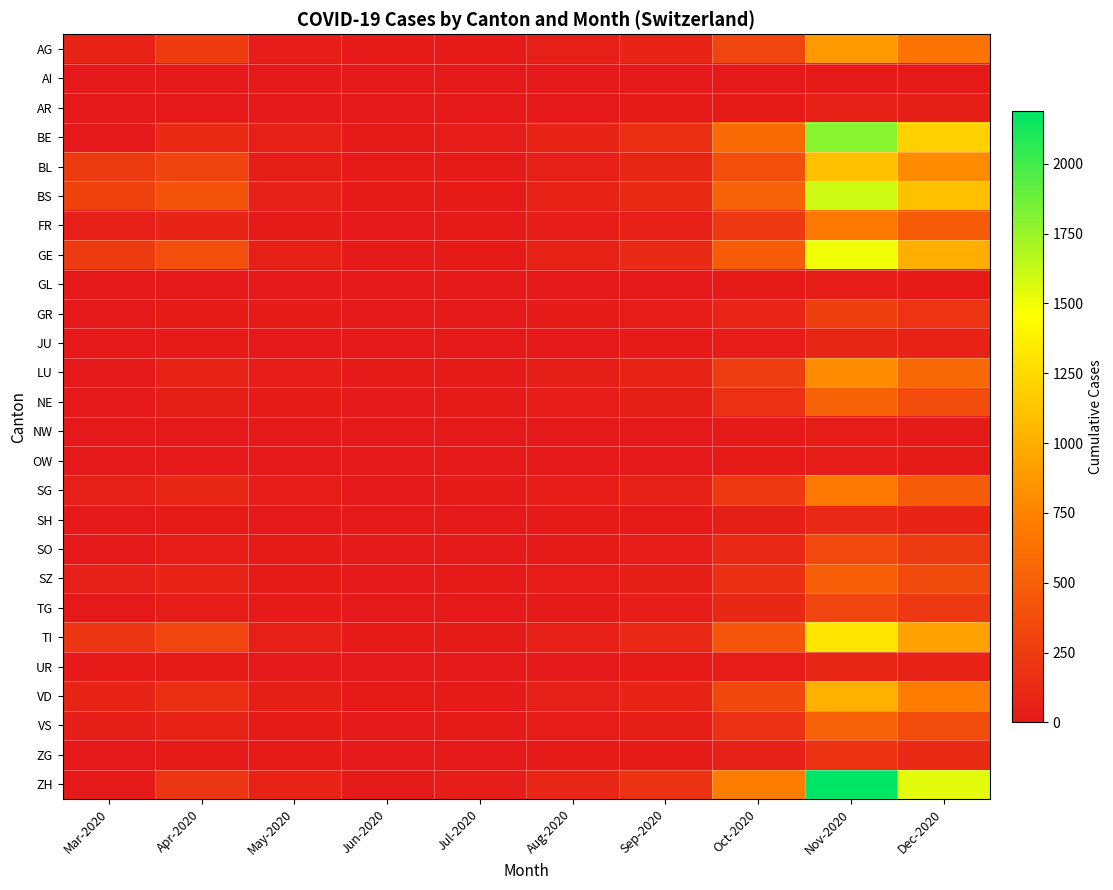

At Dec-2020, list the series in order from largest to smallest.

ZH, BE, BS, GE, TI, BL, VD, AG, LU, FR, SG, NE, VS, SZ, SO, TG, GR, ZG, SH, JU, UR, AR, GL, NW, OW, AI